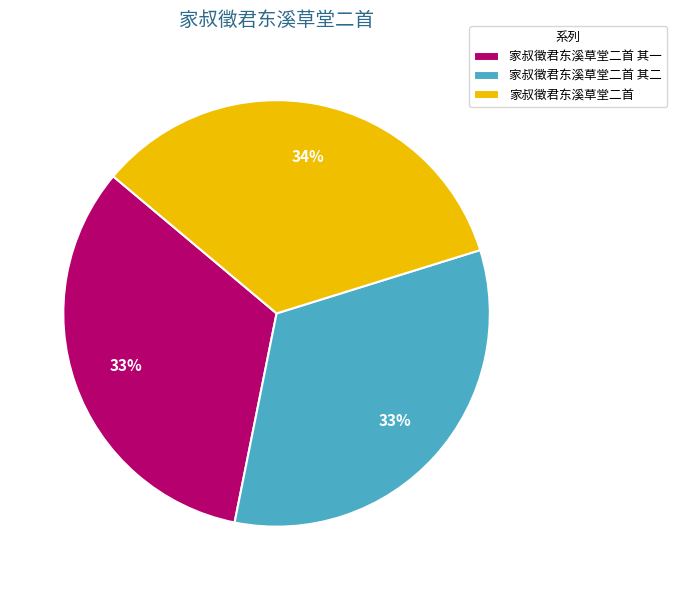

What percentage is the 家叔徵君东溪草堂二首 其一 slice, to the nearest percent?

33%